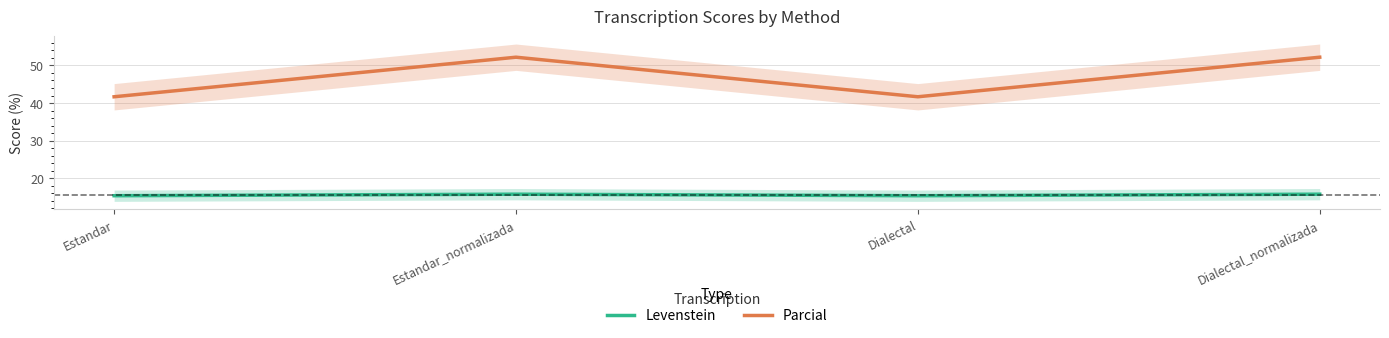

True or false: Levenstein and Parcial cross at least once.

False